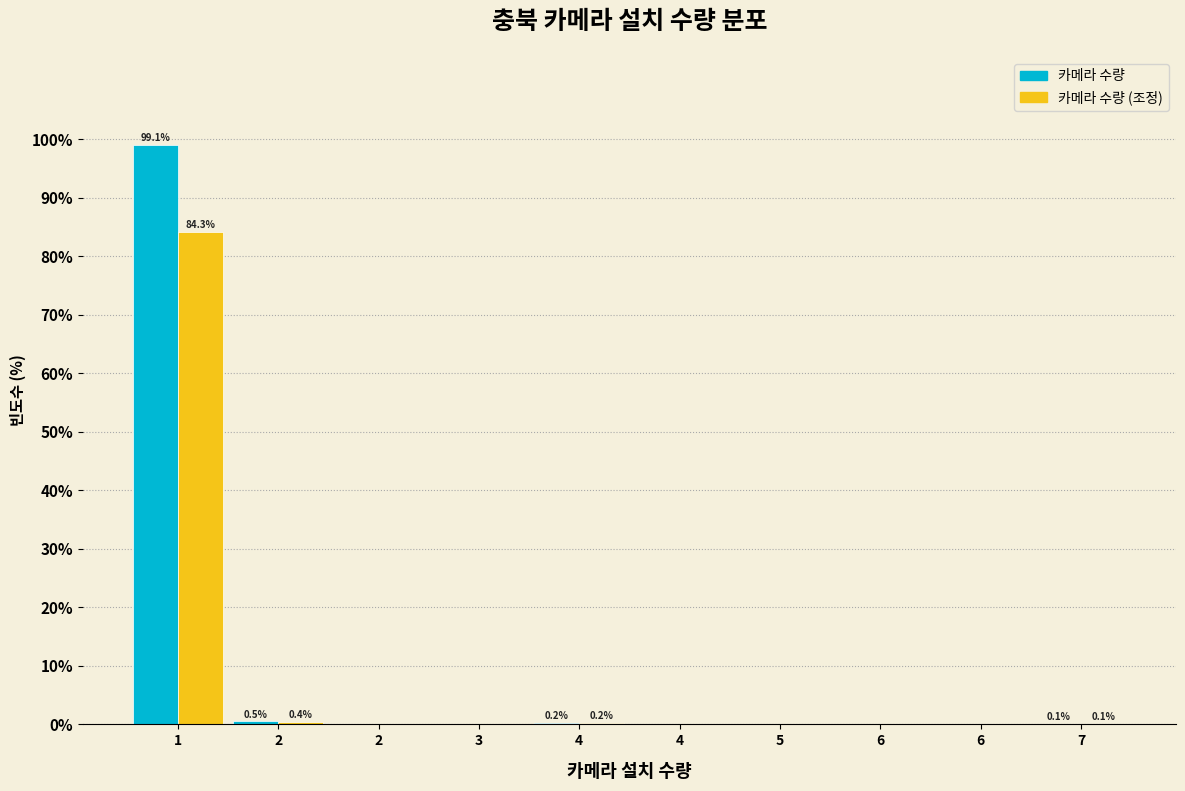

What are all the series names shown in the legend?

카메라 수량, 카메라 수량 (조정)